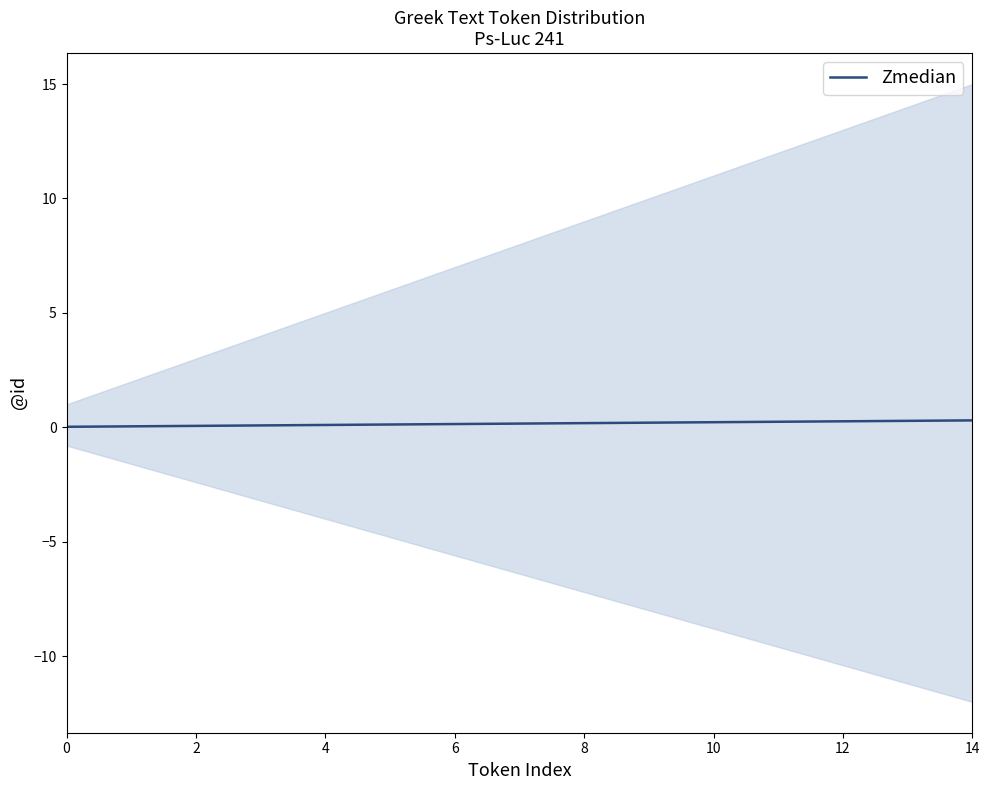

Is it true that Zmedian equals 0.0 at 0?

True